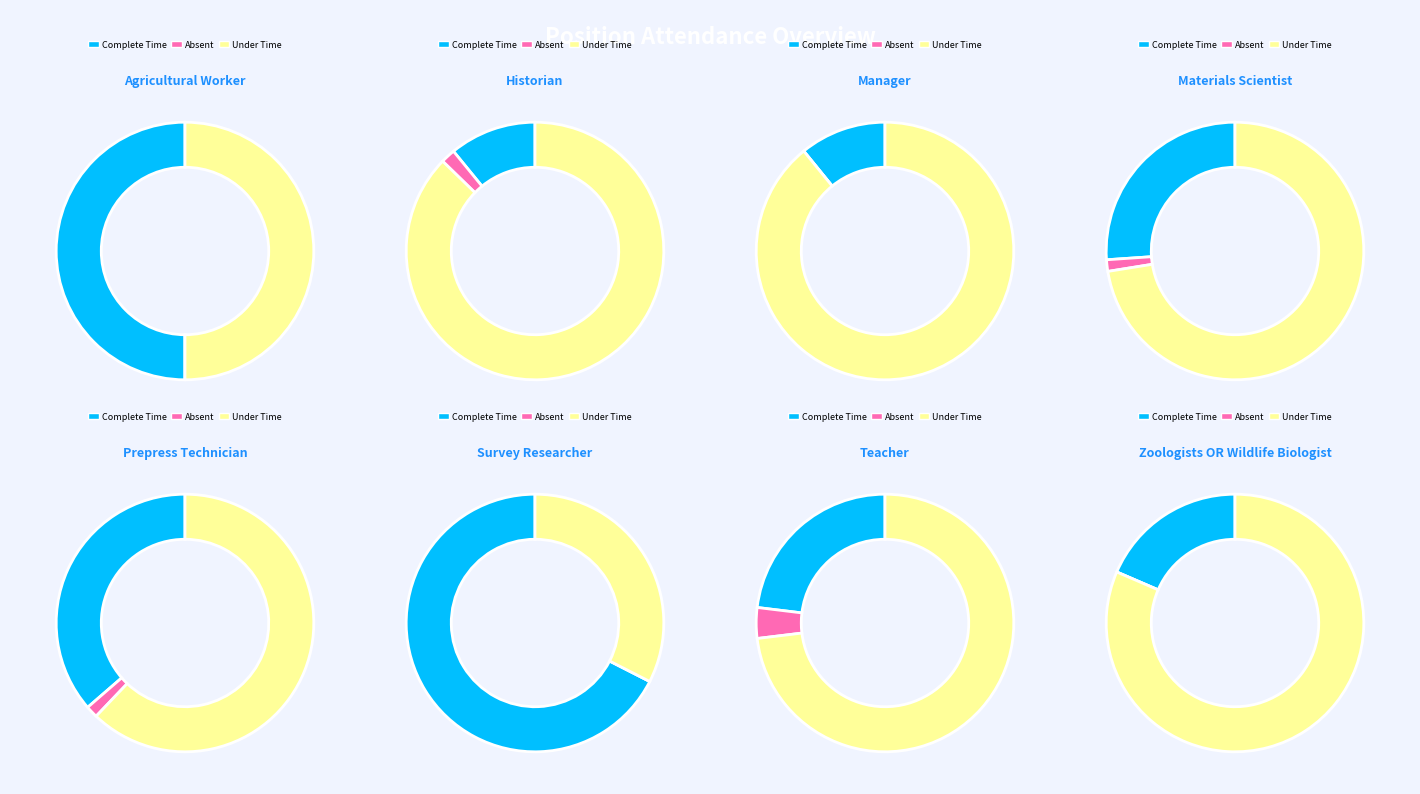

How much of the chart is everything except 7?

87.1%